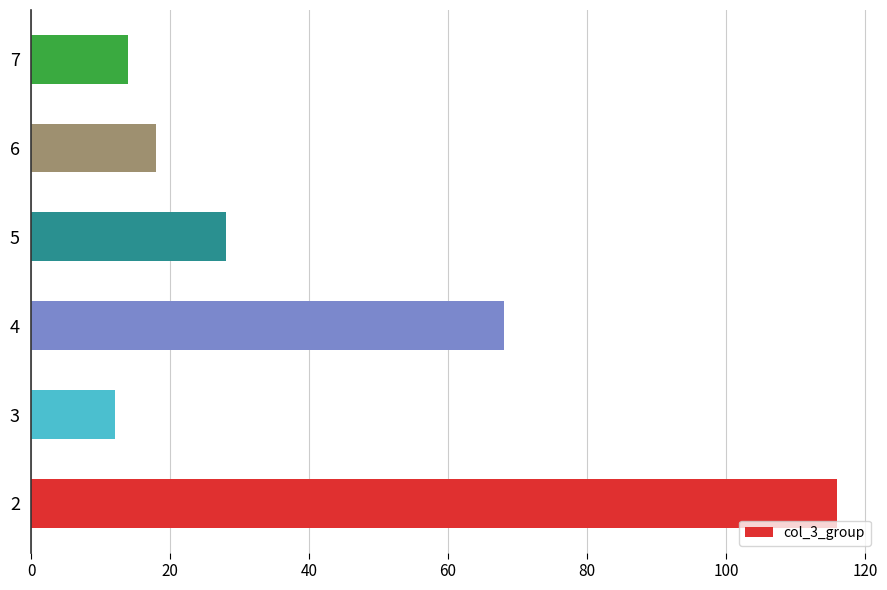

Rank the categories by value from lowest to highest.

3, 7, 6, 5, 4, 2